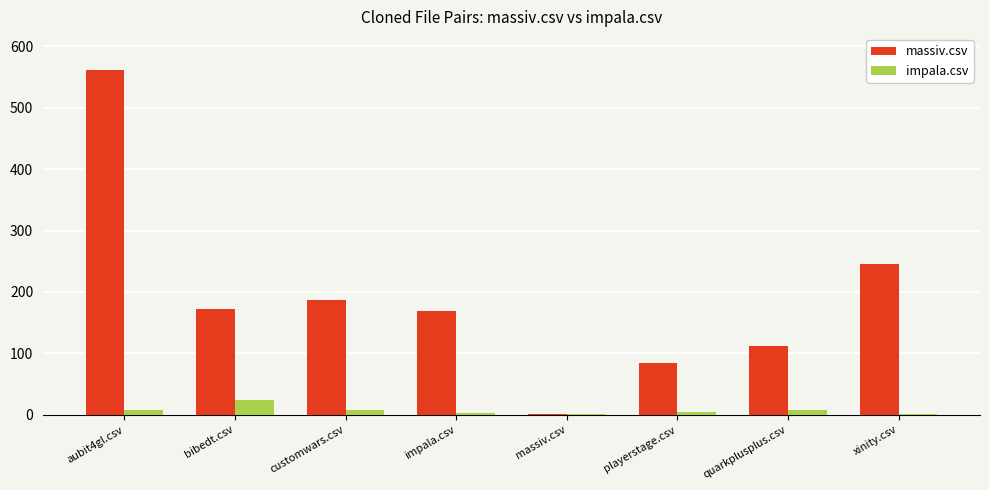

At which label is massiv.csv closest to 281?

xinity.csv